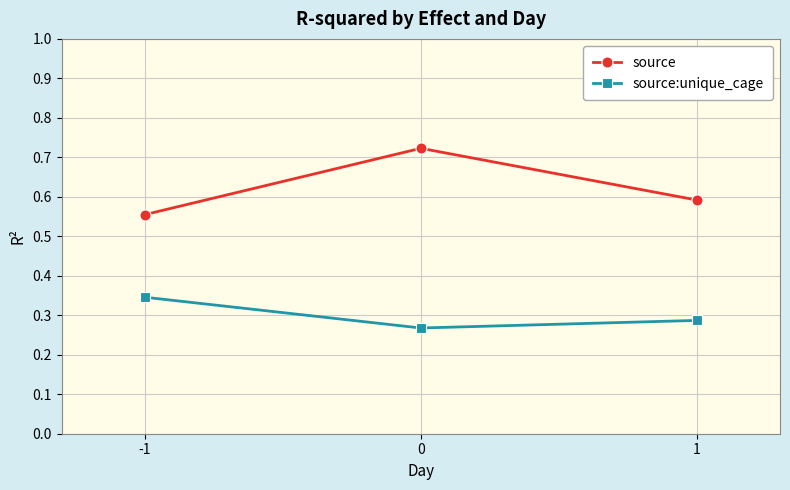

What is the difference between the source values at 1 and 0?

0.1